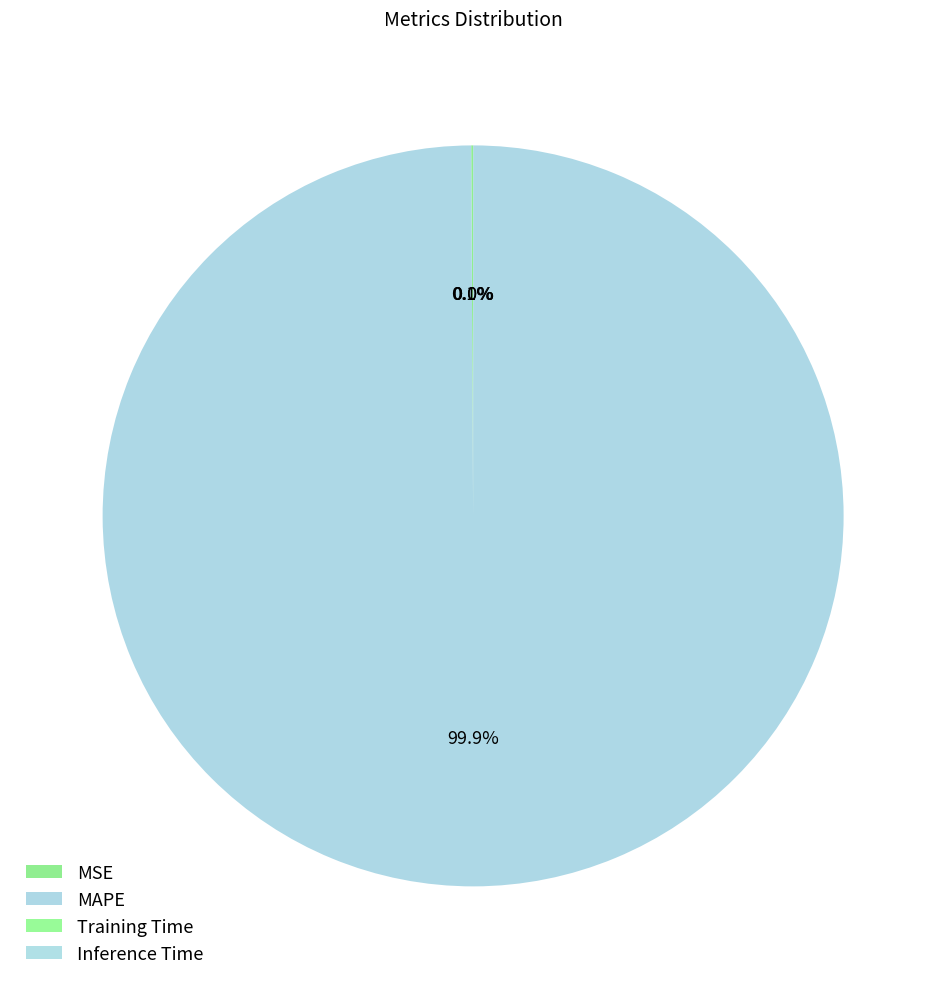

To the nearest percent, what is the average slice percentage?

25%